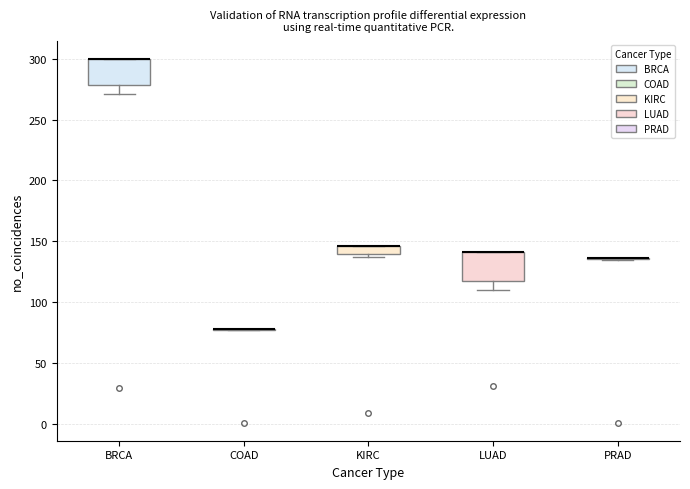

Where is the lower edge of the box for KIRC on the y-axis? The values are not printed on the chart, so give them approximately, as read against the axis.

140